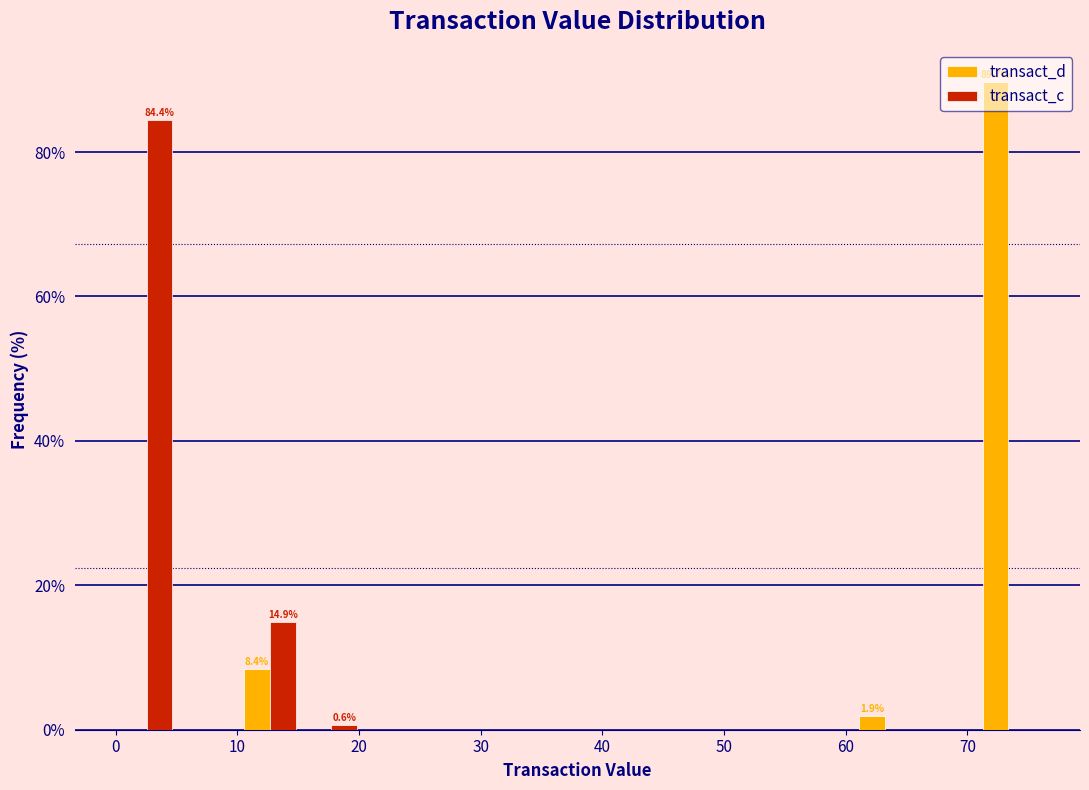

In the transact_d series, which range on the x-axis has the tallest bar?

71 to 76